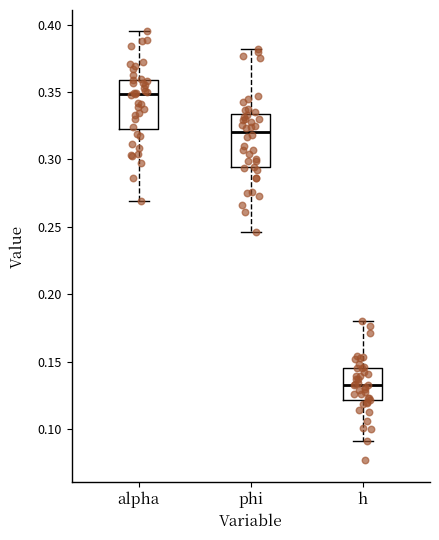

Reading left to right, transcribe this box plot: for each box, give where its median line is, the range the box spans, and where its two whiskers end, as read against the y-axis. The values are not printed on the chart, so give them approximately, as read against the axis.

alpha: median 0.350, box 0.325 to 0.360, whiskers 0.270 to 0.395
phi: median 0.320, box 0.295 to 0.335, whiskers 0.245 to 0.380
h: median 0.135, box 0.120 to 0.145, whiskers 0.090 to 0.180